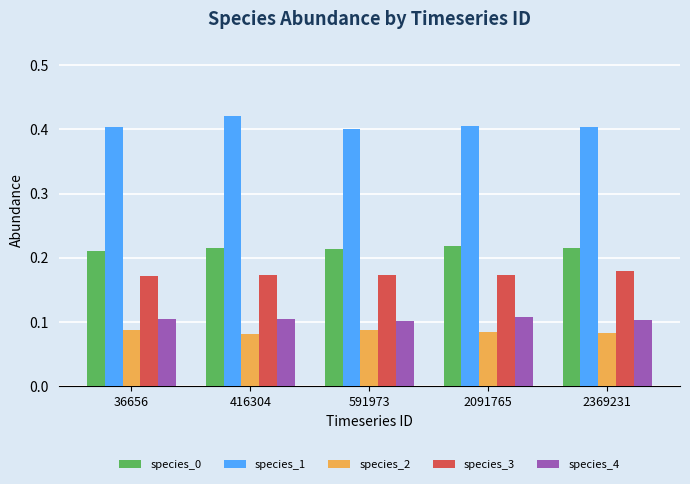

Count the species_0 values in the range 0 to 1.

5